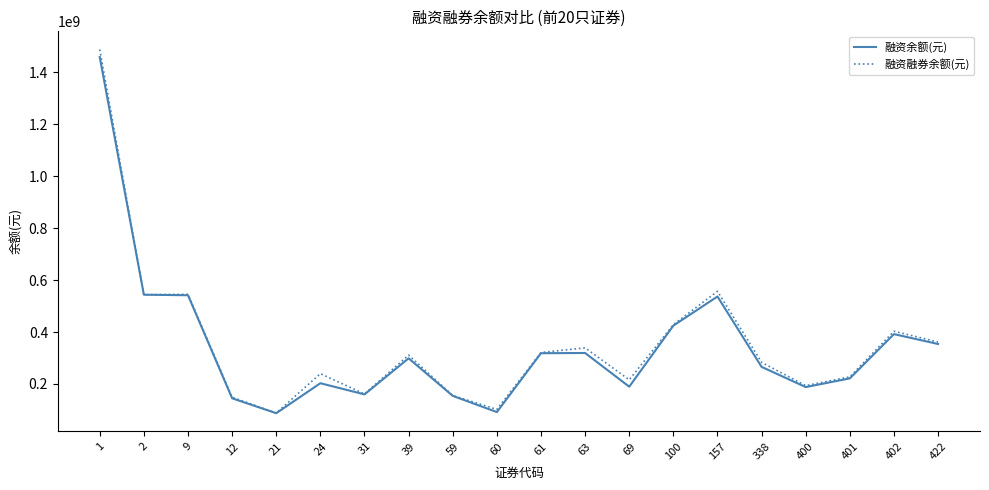

Between 21 and 59, which series saw the biggest shift?

融资融券余额(元)